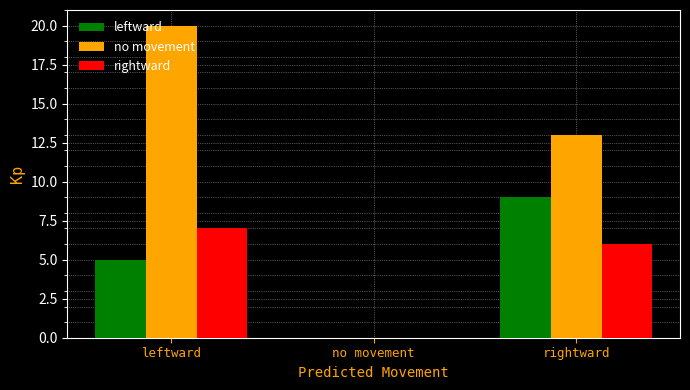

True or false: rightward has a value of 3 at no movement.

False